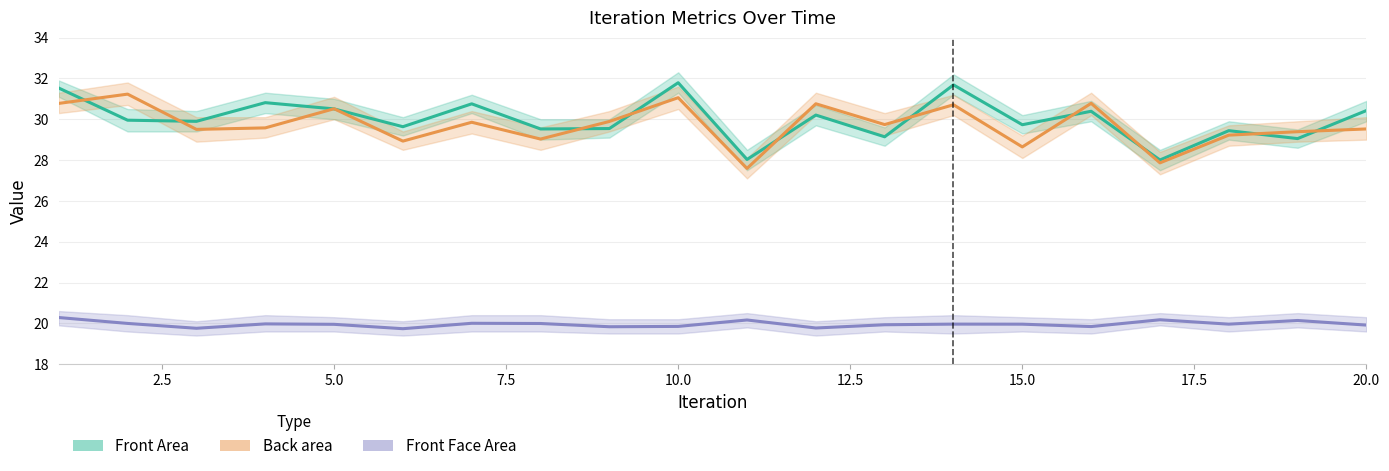

What is the minimum value for Front Face Area?

19.7